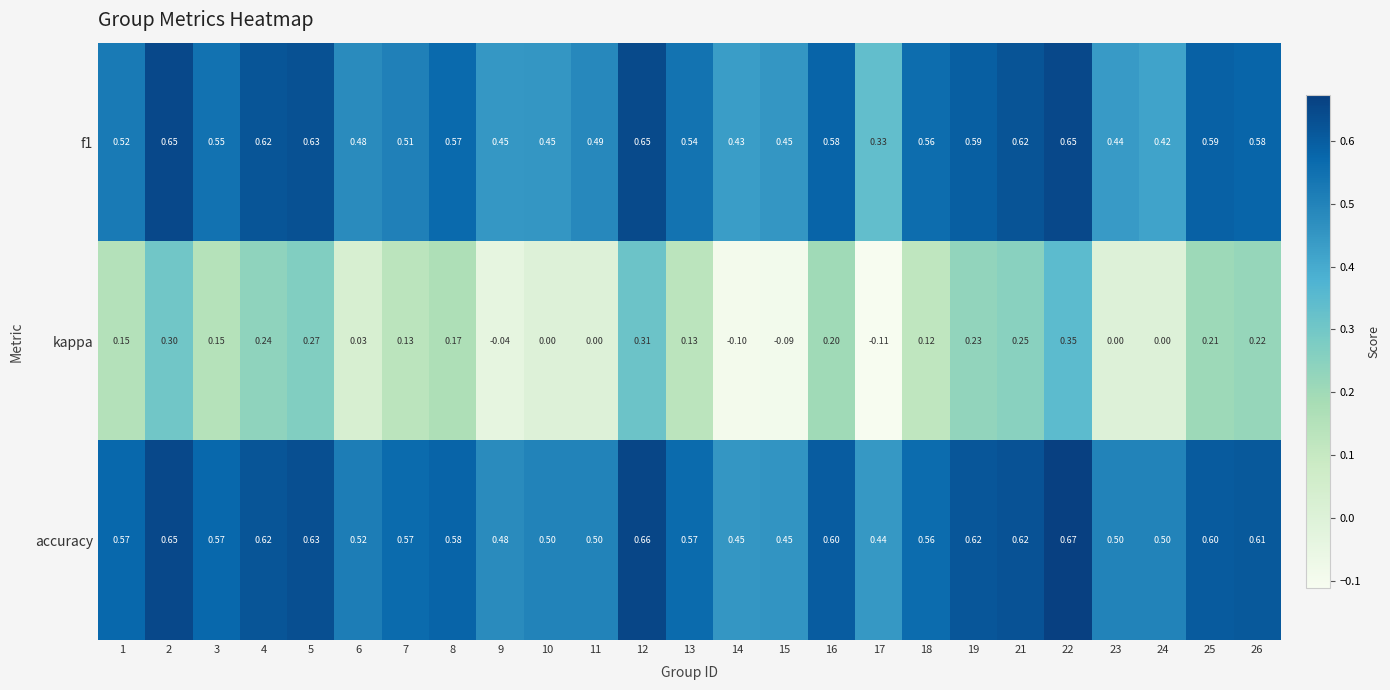

Which series has the widest spread of values?

kappa